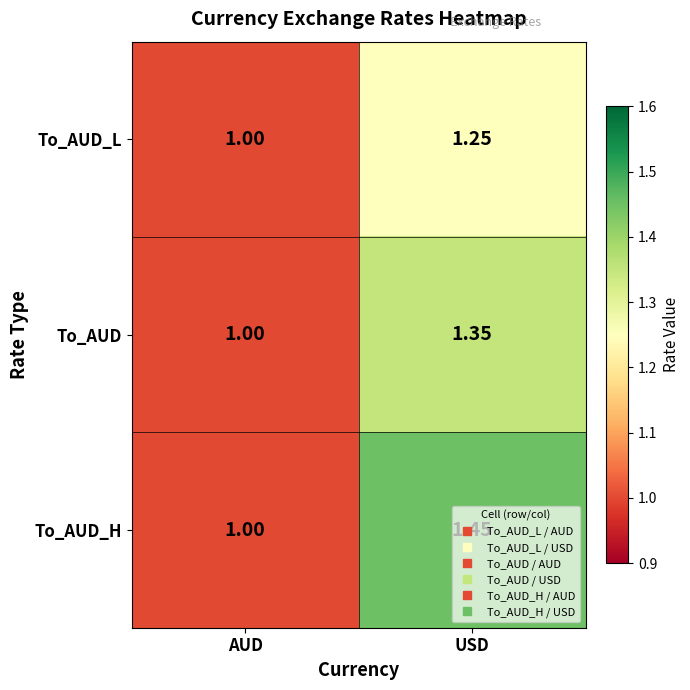

Which series has the largest total across all categories?

To_AUD_H